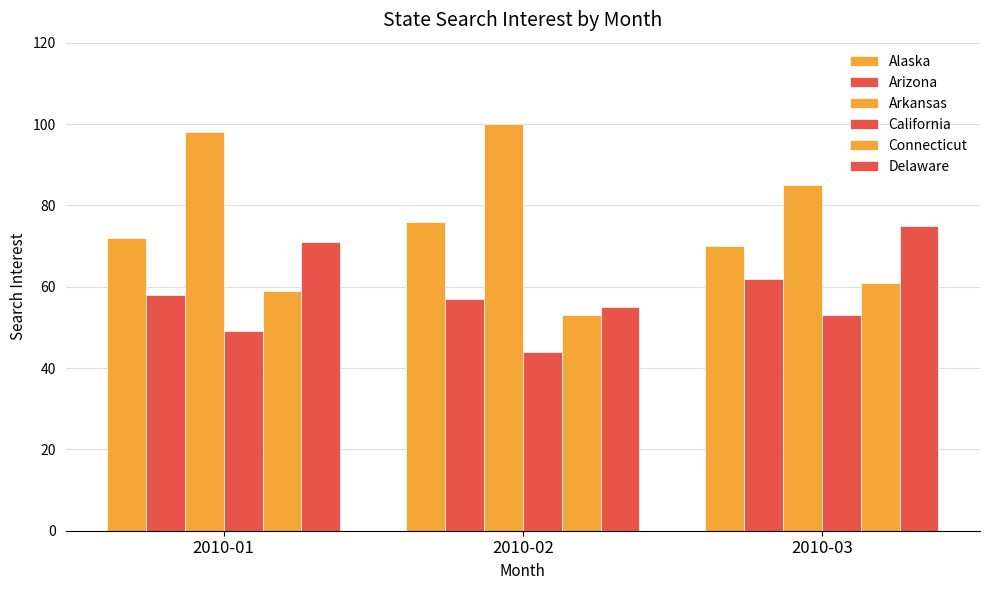

How many data points in Arizona are less than 58?

1